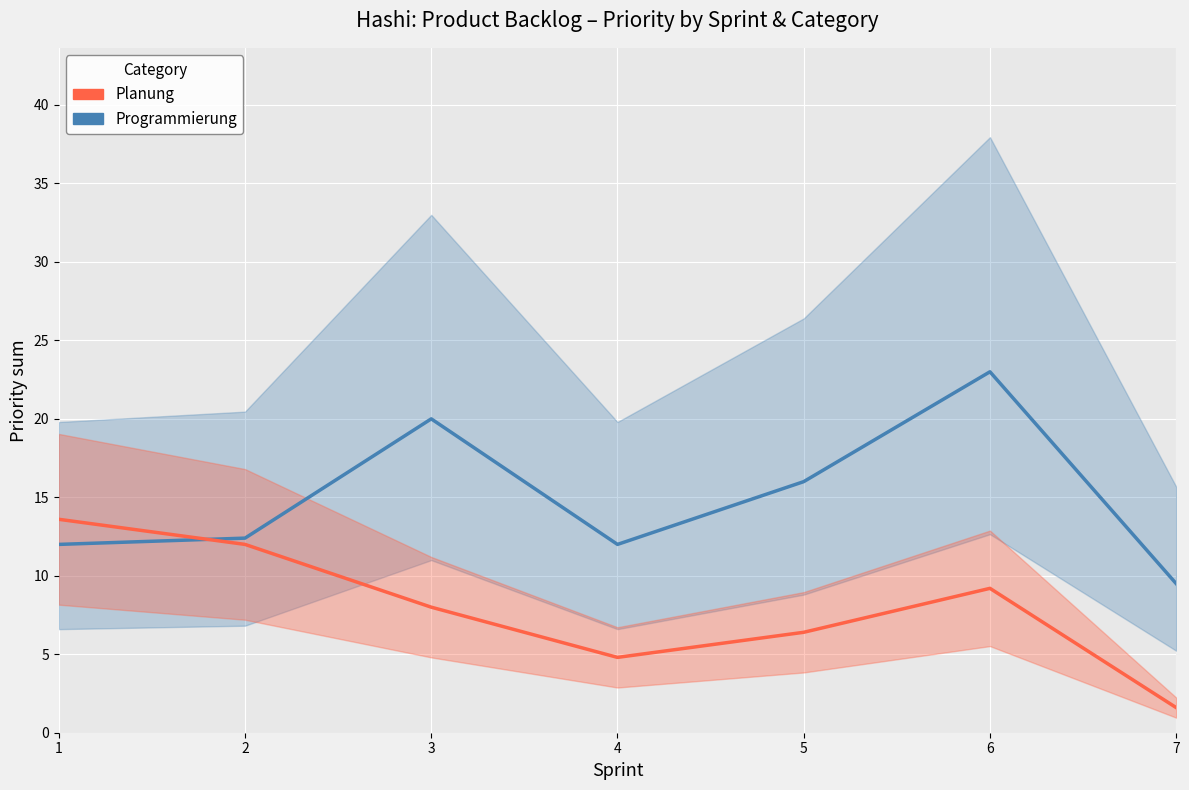

What value does the Programmierung (items per sprint) series have at 1?

12.0